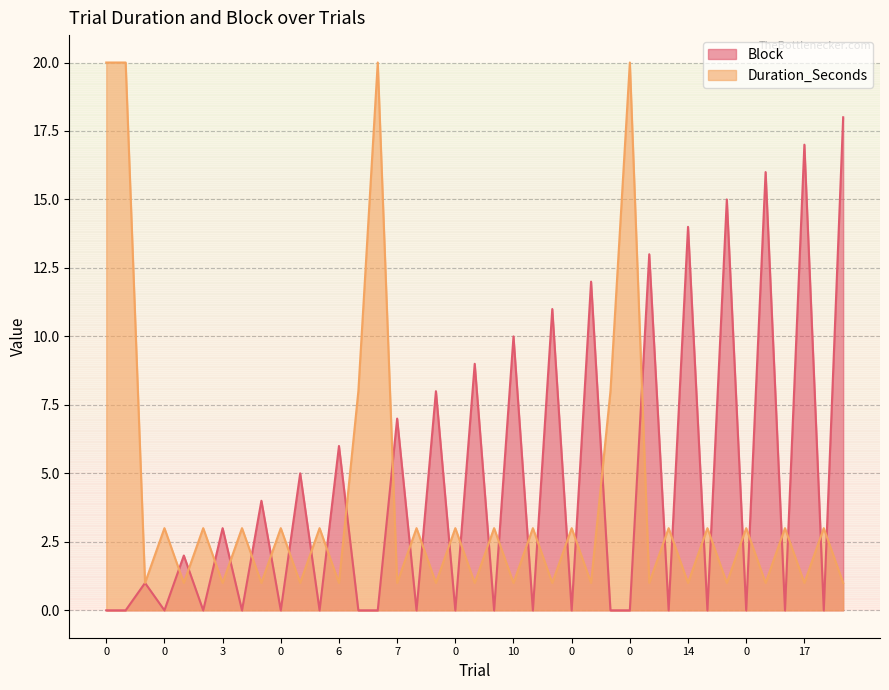

What is the difference between the maximum and minimum values in the Block series?

18